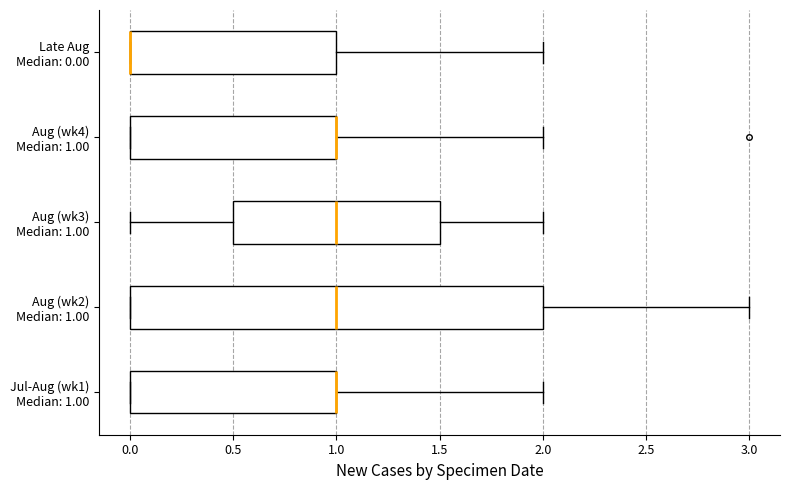

Reading bottom to top, transcribe this box plot: for each box, give where its median line is, the range the box spans, and where its two whiskers end, as read against the x-axis. The values are not printed on the chart, so give them approximately, as read against the axis.

Jul-Aug (wk1) Median: 1.00: median 1.0 (drawn on the box's right edge), box 0.0 to 1.0, whiskers 0.0 to 2.0
Aug (wk2) Median: 1.00: median 1.0, box 0.0 to 2.0, whiskers 0.0 to 3.0
Aug (wk3) Median: 1.00: median 1.0, box 0.5 to 1.5, whiskers 0.0 to 2.0
Aug (wk4) Median: 1.00: median 1.0 (drawn on the box's right edge), box 0.0 to 1.0, whiskers 0.0 to 2.0
Late Aug Median: 0.00: median 0.0 (drawn on the box's left edge), box 0.0 to 1.0, whiskers 0.0 to 2.0